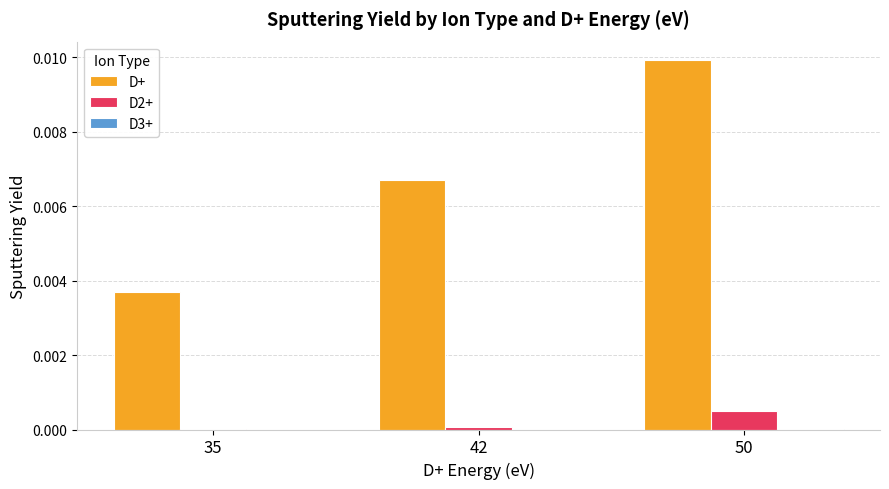

Are the bars horizontal?

No